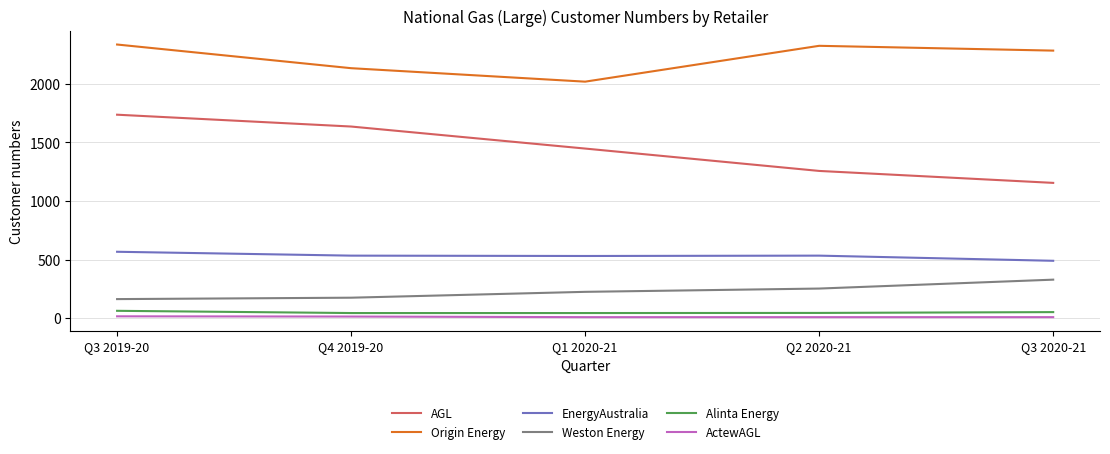

What is the difference between the highest and lowest values at Q3 2020-21?

2275